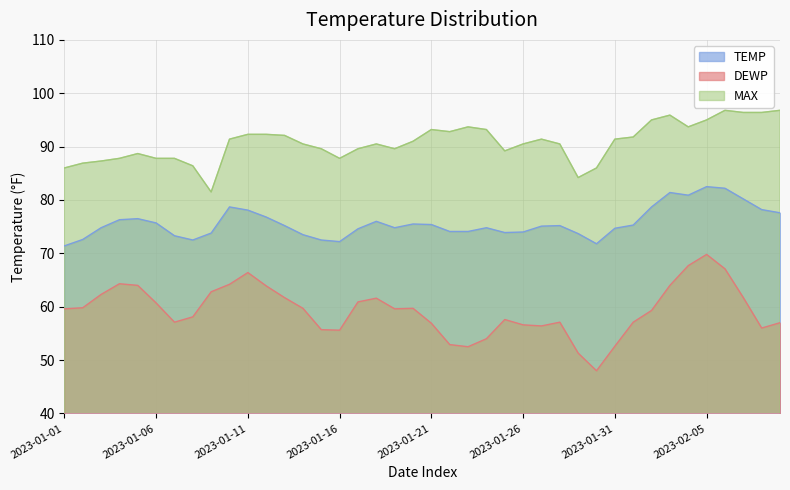

Is the value of DEWP at 2023-02-01 greater than the value of TEMP at 2023-01-26?

No